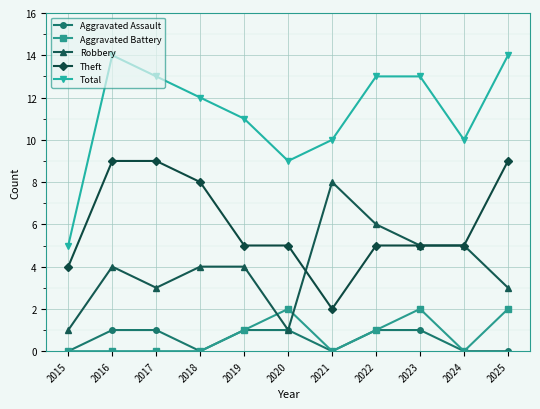

Between 2018 and 2019, which series saw the biggest shift?

Theft